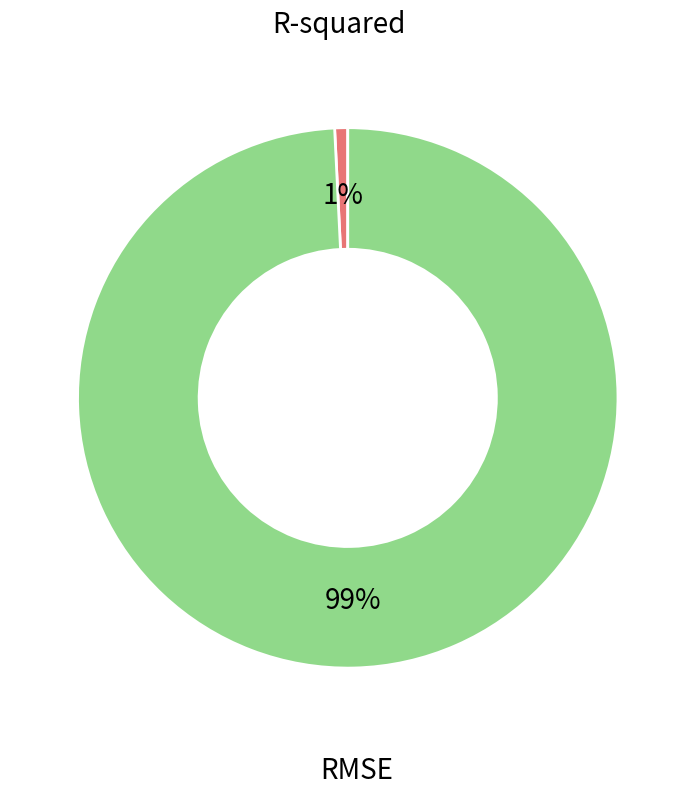

Do RMSE and R-squared together represent more than half of the pie?

Yes